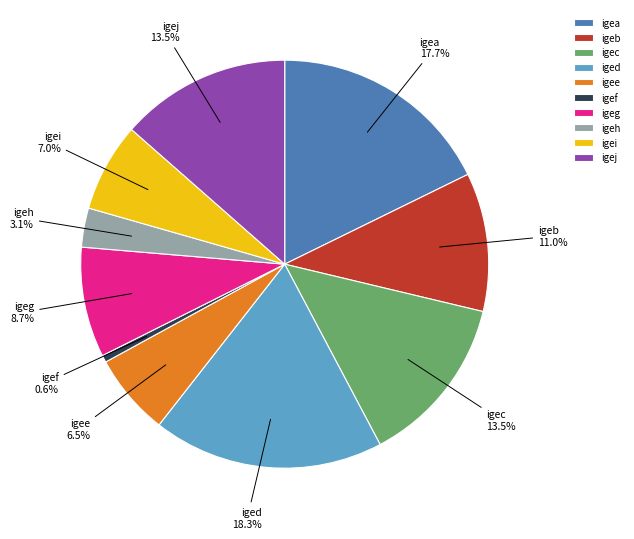

To the nearest percent, what percentage of the pie is igef?

1%